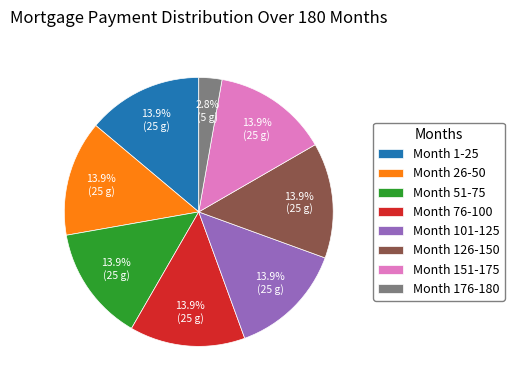

To the nearest percent, what percentage of the pie is Month 126-150?

14%